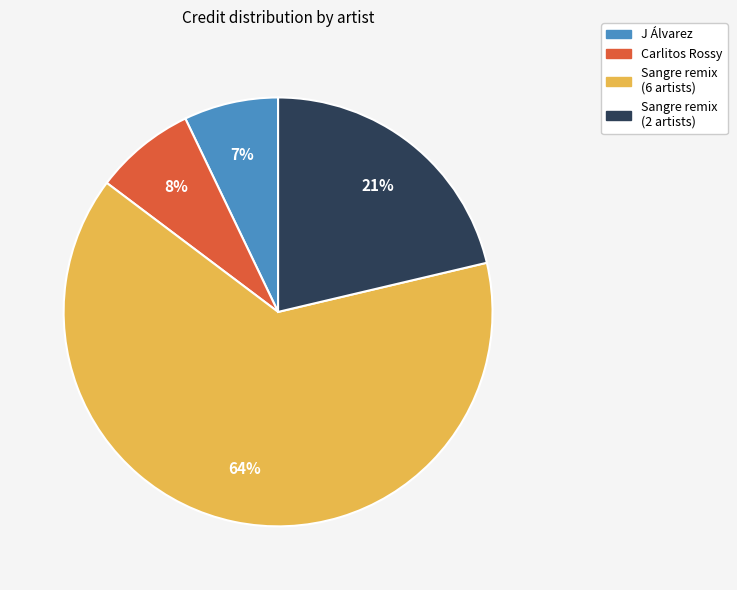

To the nearest percent, what percentage of the pie is J Álvarez?

7%